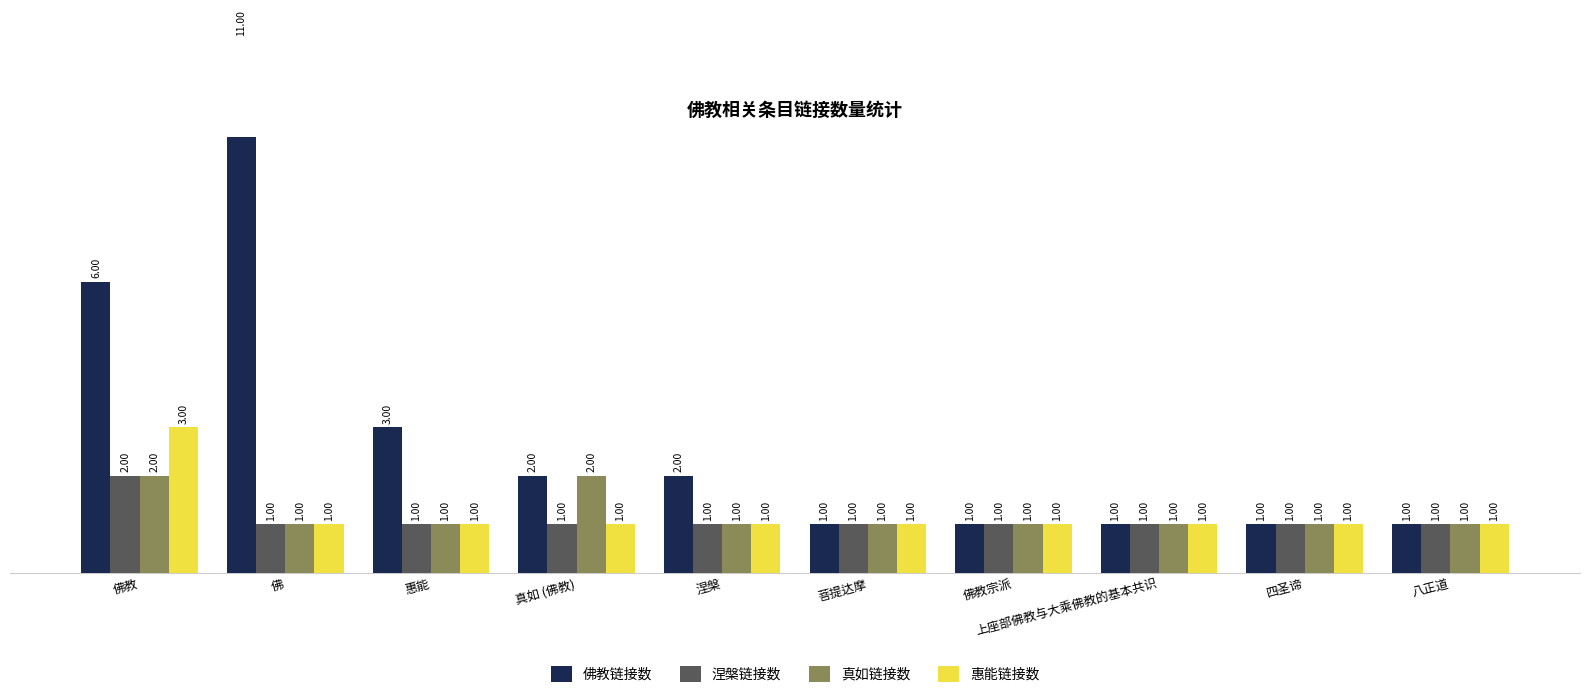

At how many categories does at least one series exceed 4?

2